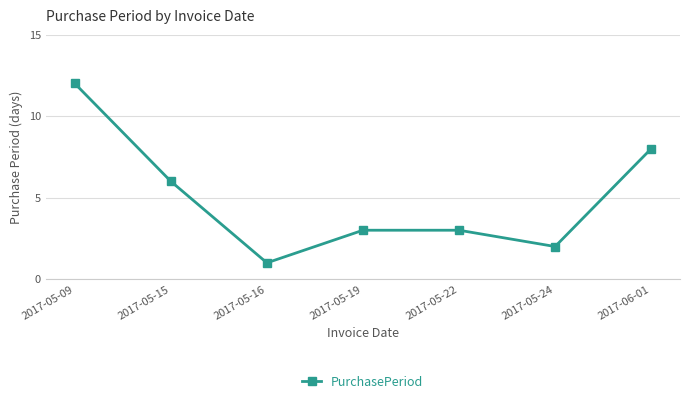

What is the value of the 3rd point from the left?

1